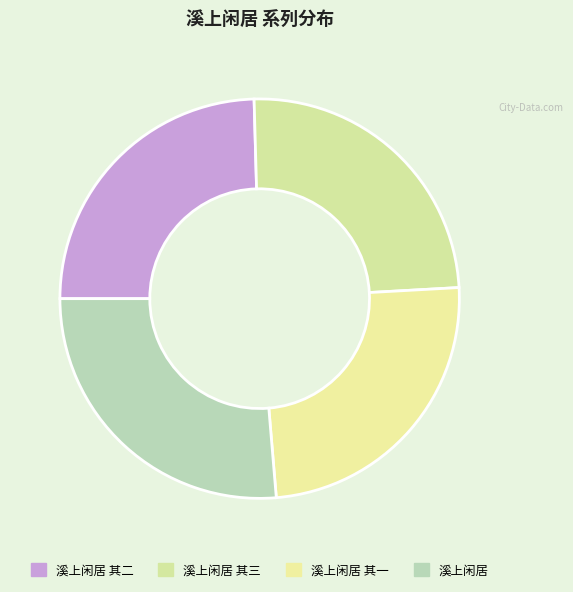

Count the number of slices in the pie.

4